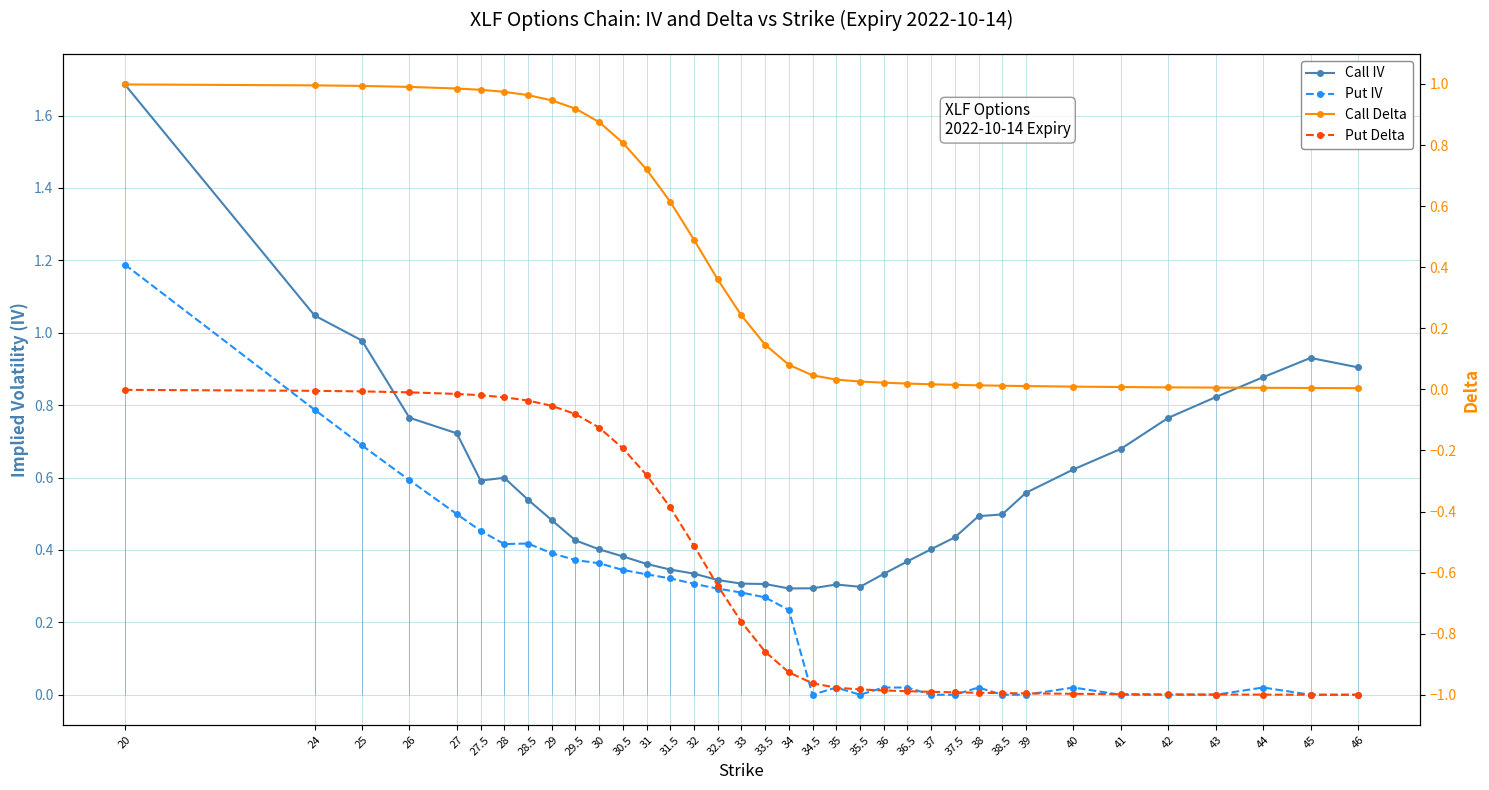

What is the label of the 30th point from the right?

28